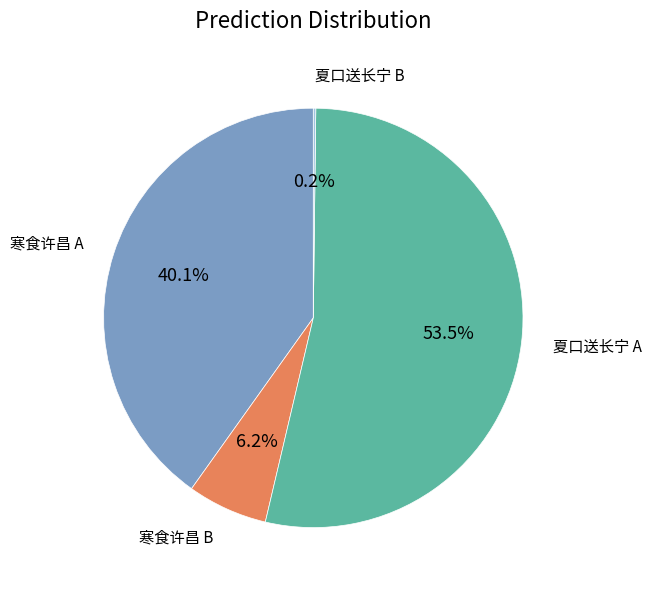

To the nearest percent, what is the average slice percentage?

25%